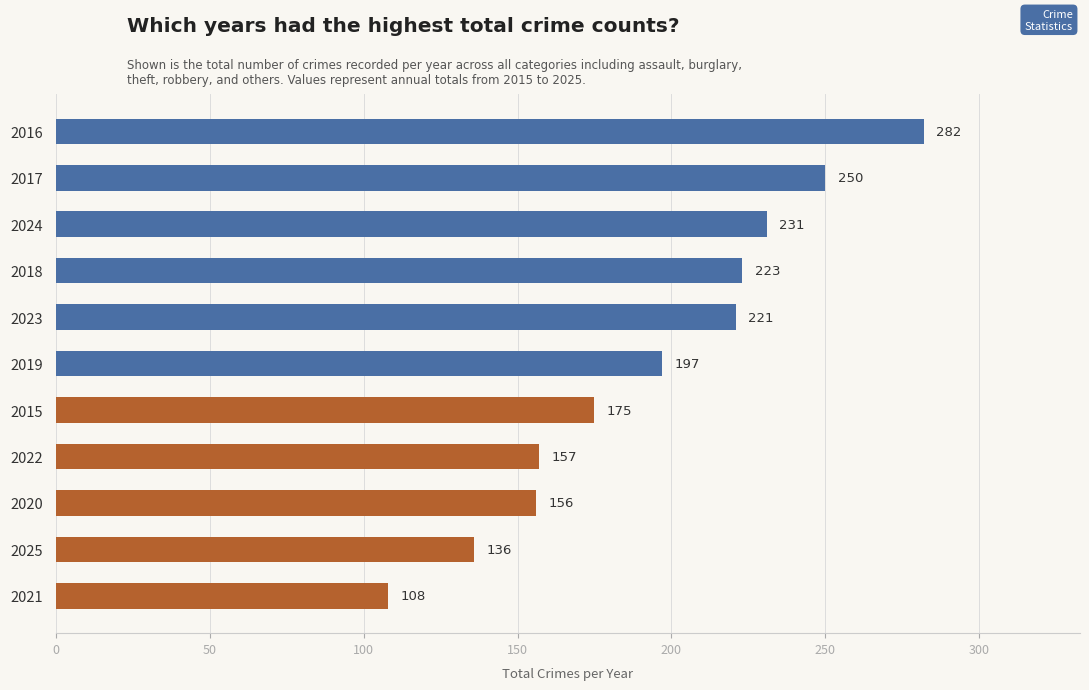

Which label corresponds to the smallest value in the chart?

2021